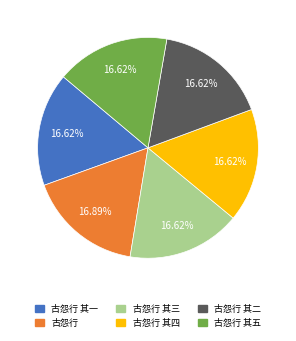

Is there any slice that represents more than half of the pie?

No